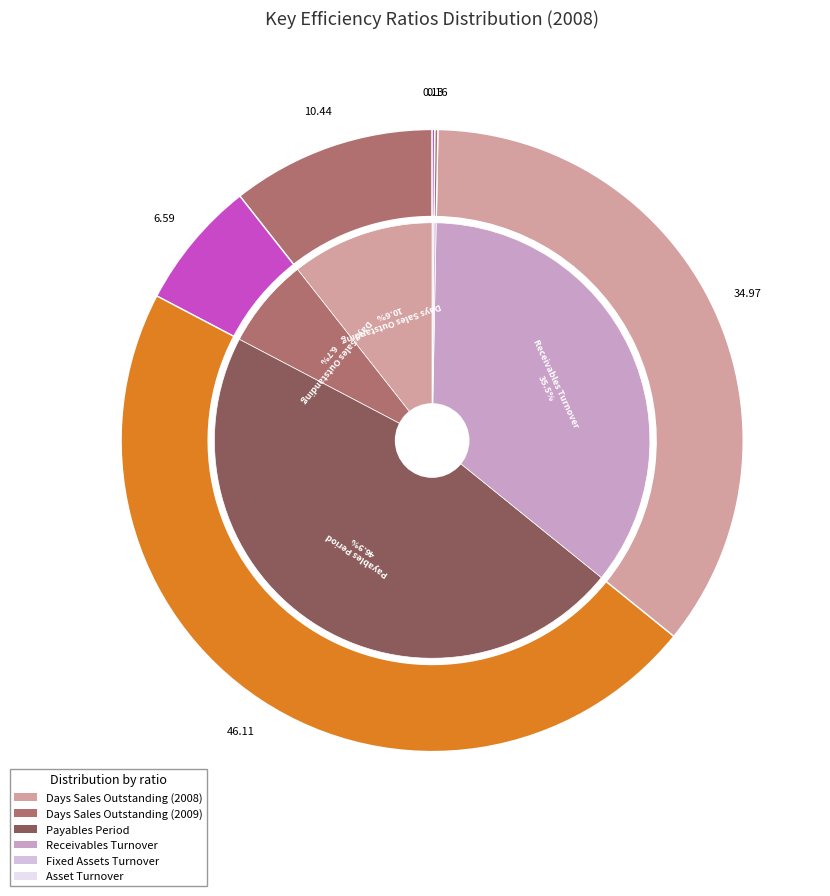

The Days Sales Outstanding 2009 slice represents 17% of the pie. True or false?

False